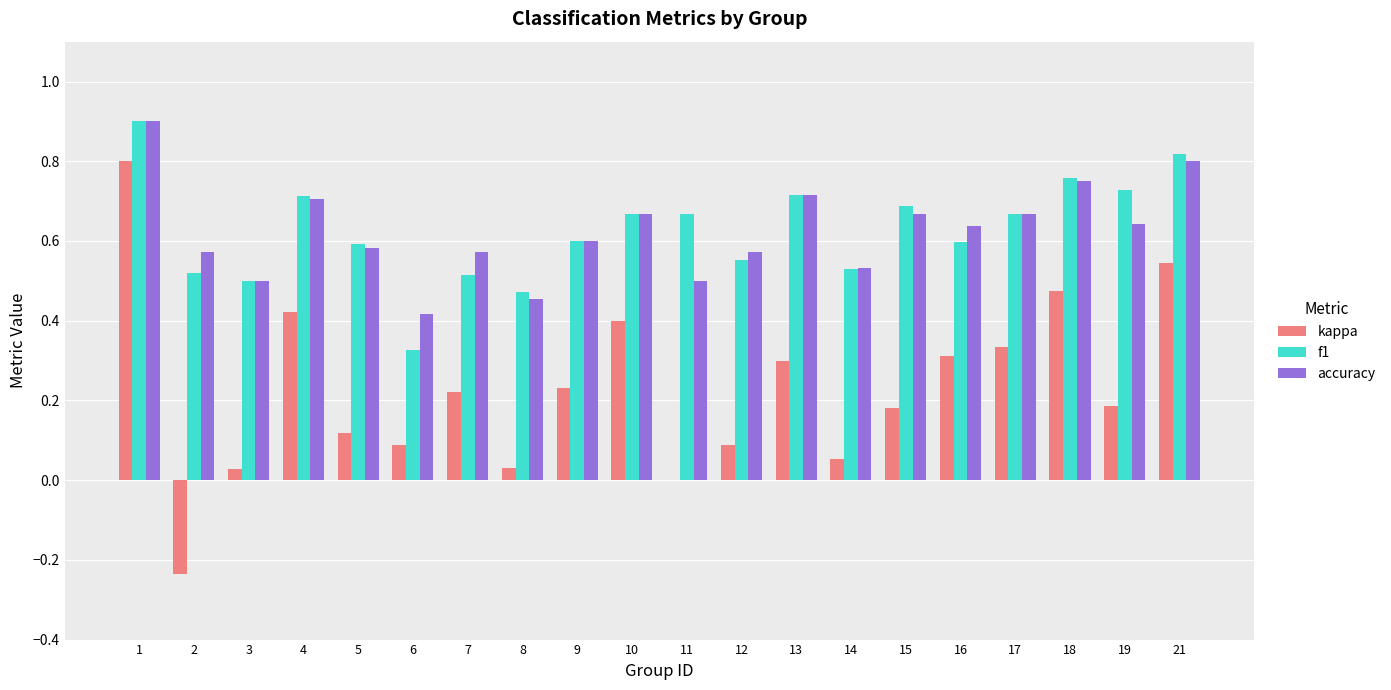

Is the value of accuracy at 12 greater than the value of kappa at 14?

Yes